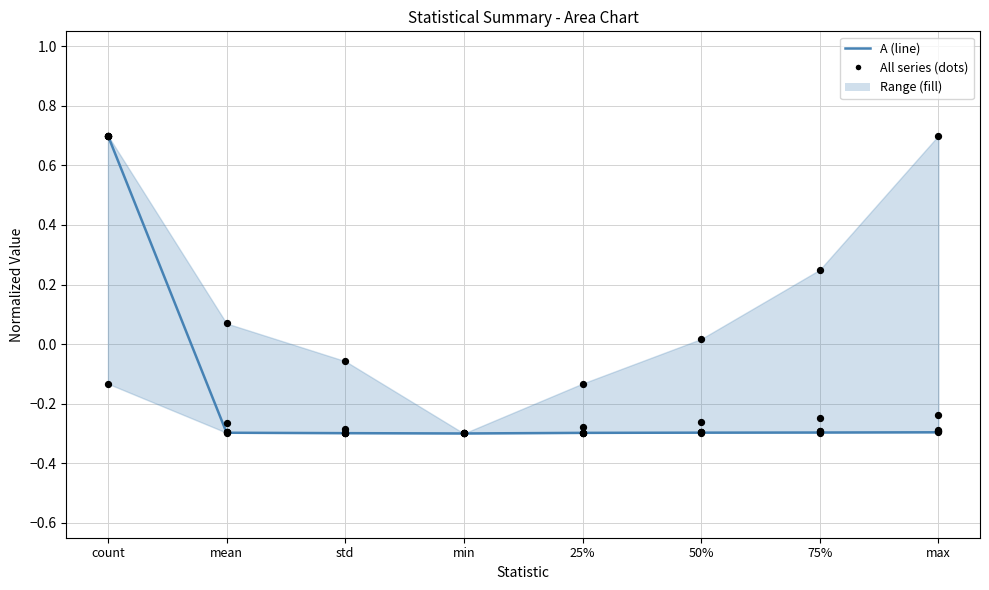

Is the value of Gamma at 75% greater than the value of Degree at std?

Yes